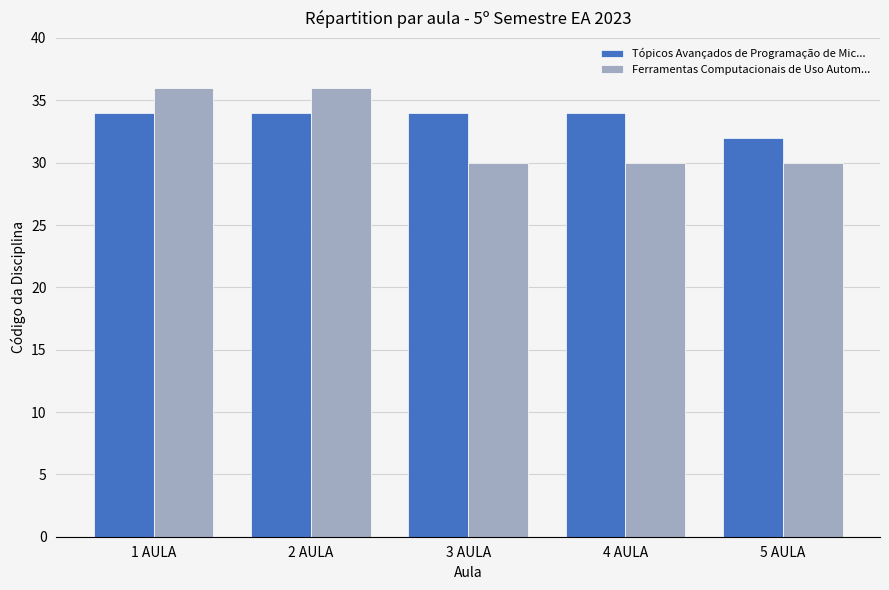

What position from the left is 3 AULA?

3